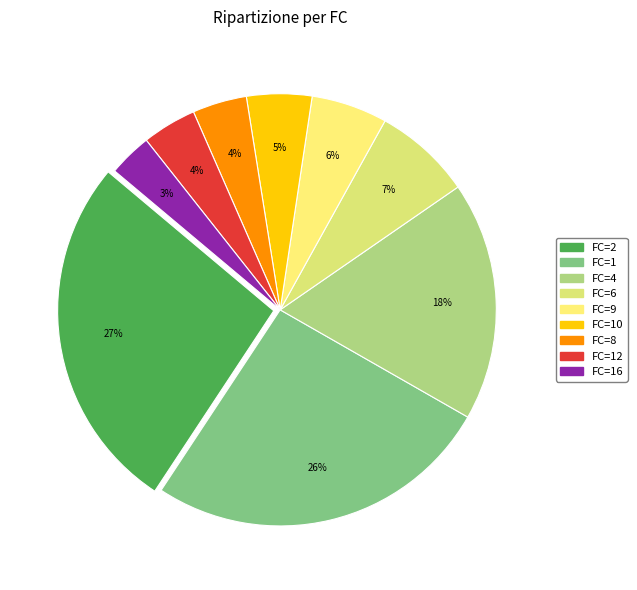

What is the smallest slice in the pie chart?

FC=16